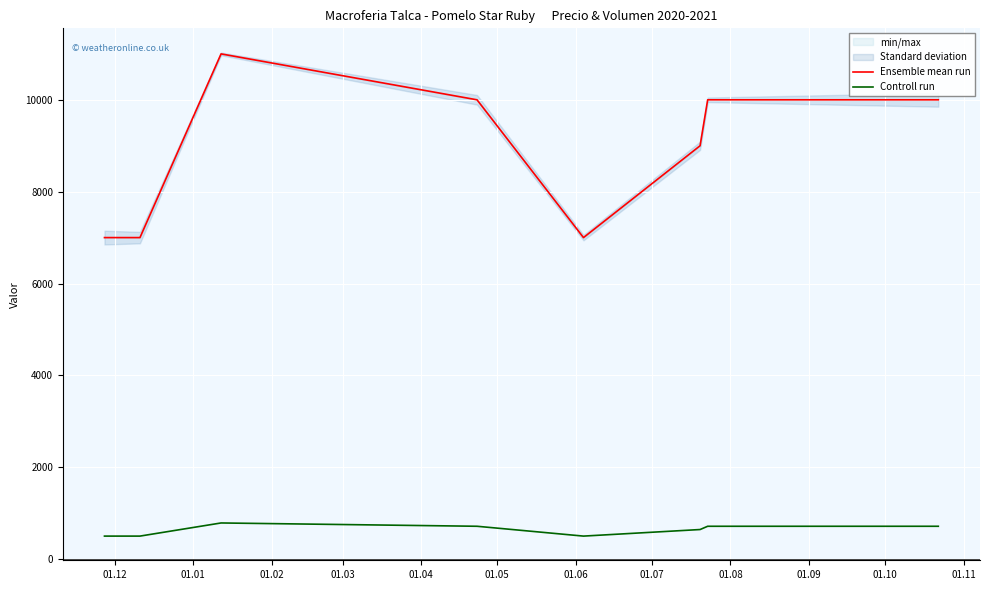

What is the sum of all Ensemble mean run values?

71000